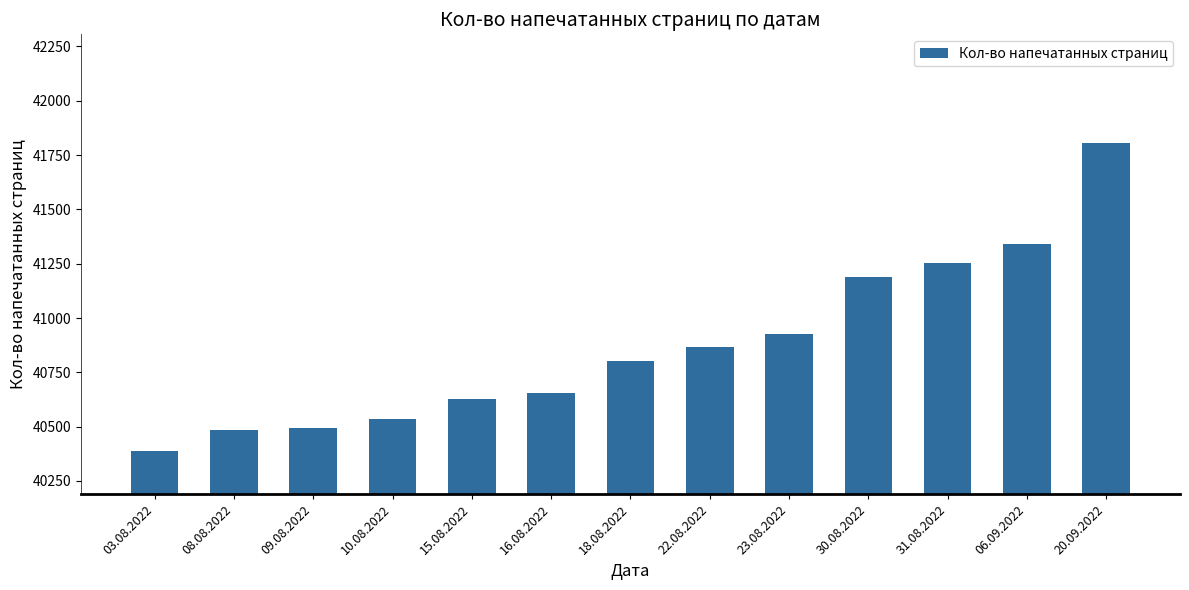

What is the label of the 8th bar from the left?

22.08.2022